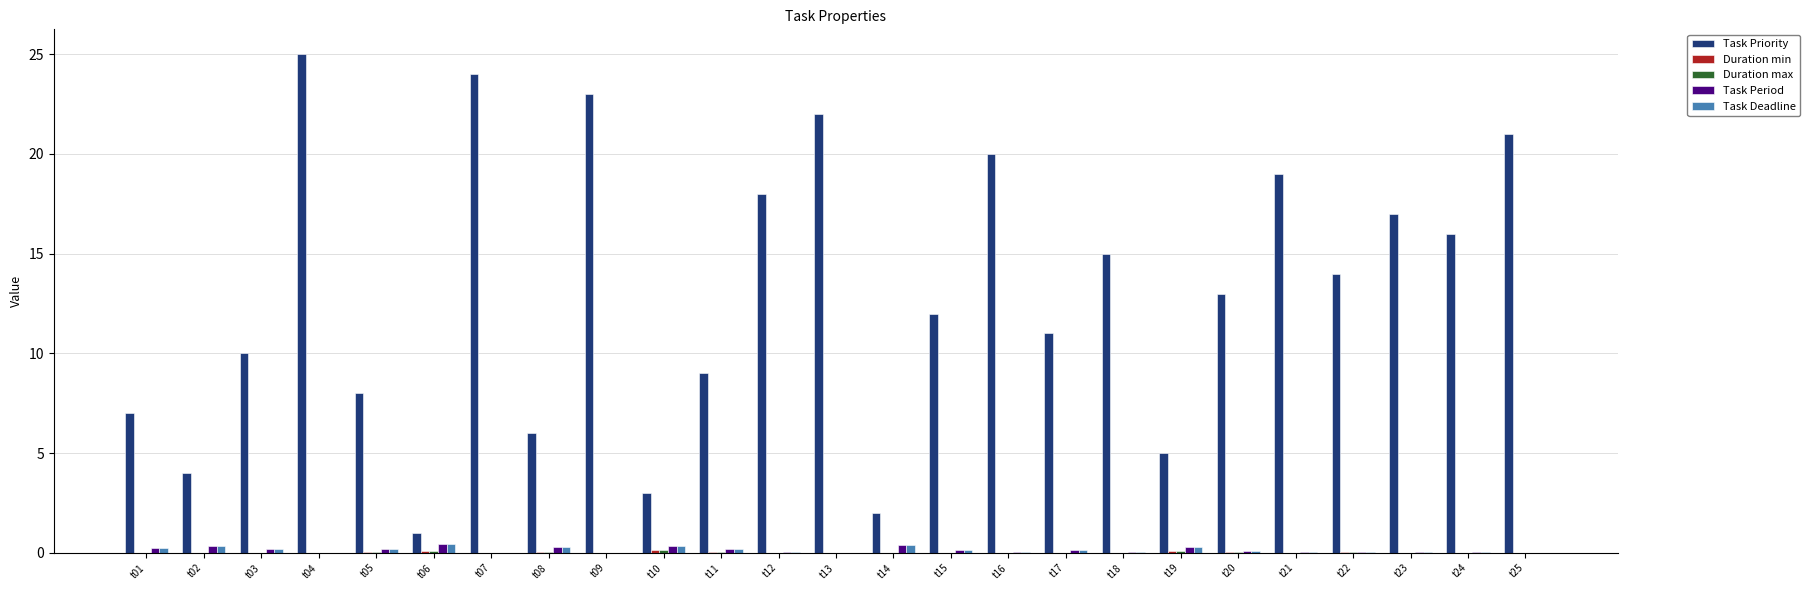

Does the chart contain stacked bars?

No